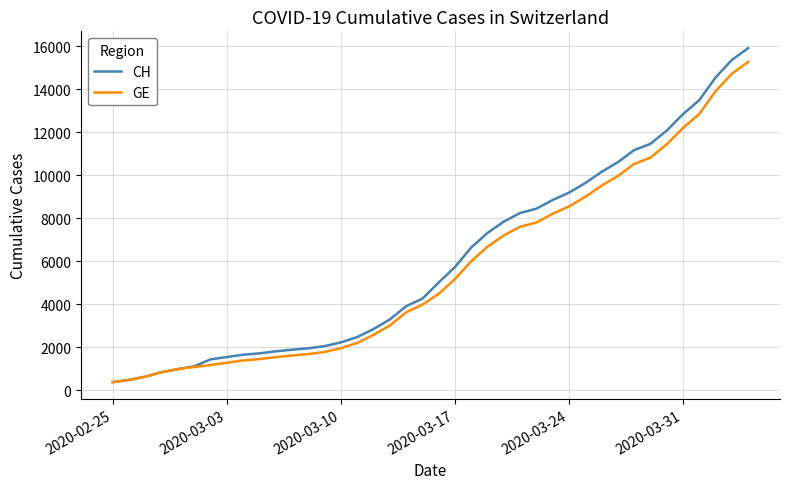

At how many categories does at least one series exceed 12636?

5